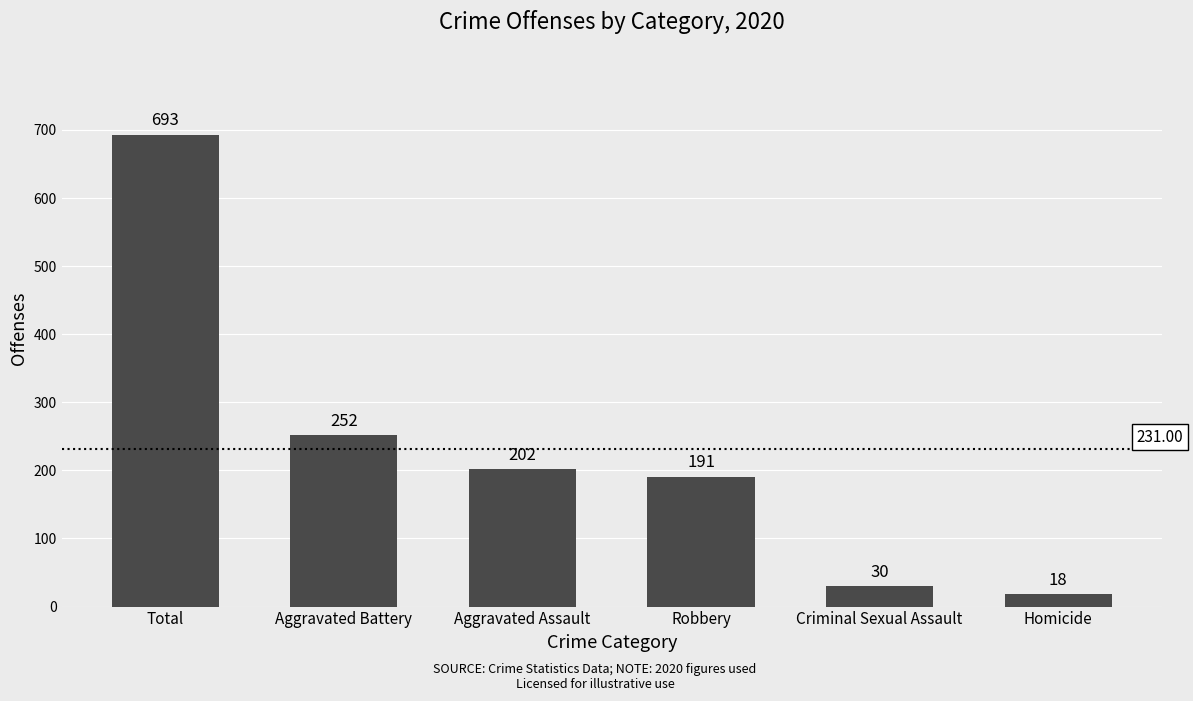

Between Criminal Sexual Assault and Robbery, which is larger?

Robbery